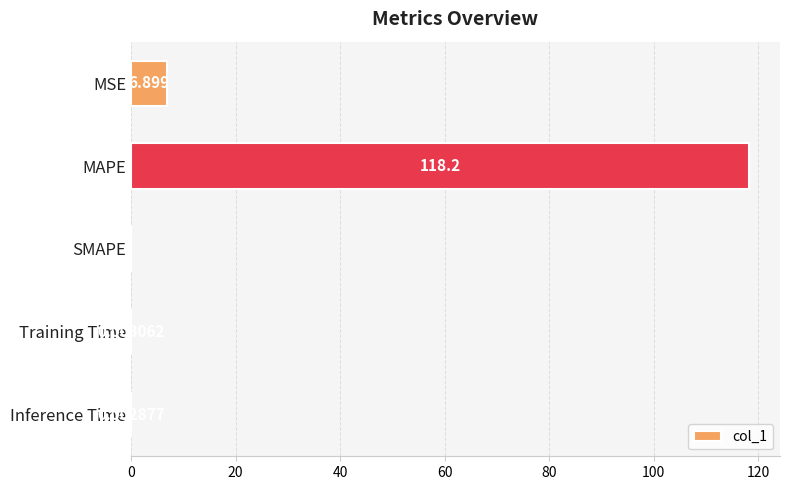

At which category does the chart reach its peak across all series?

MAPE